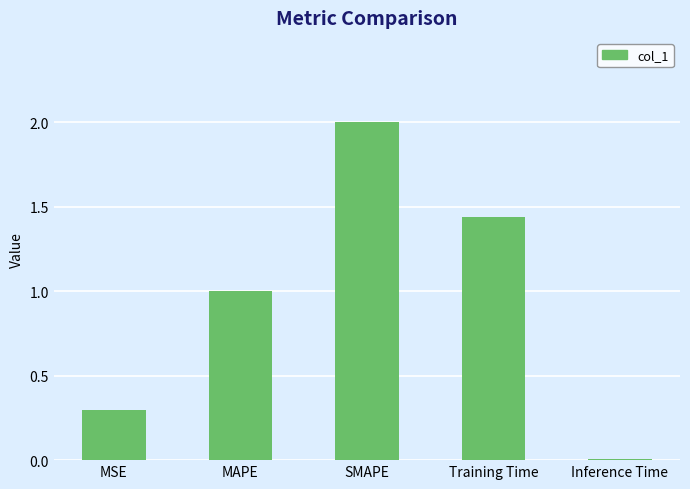

Approximately how many times larger is the value at MAPE compared to SMAPE?

0.5